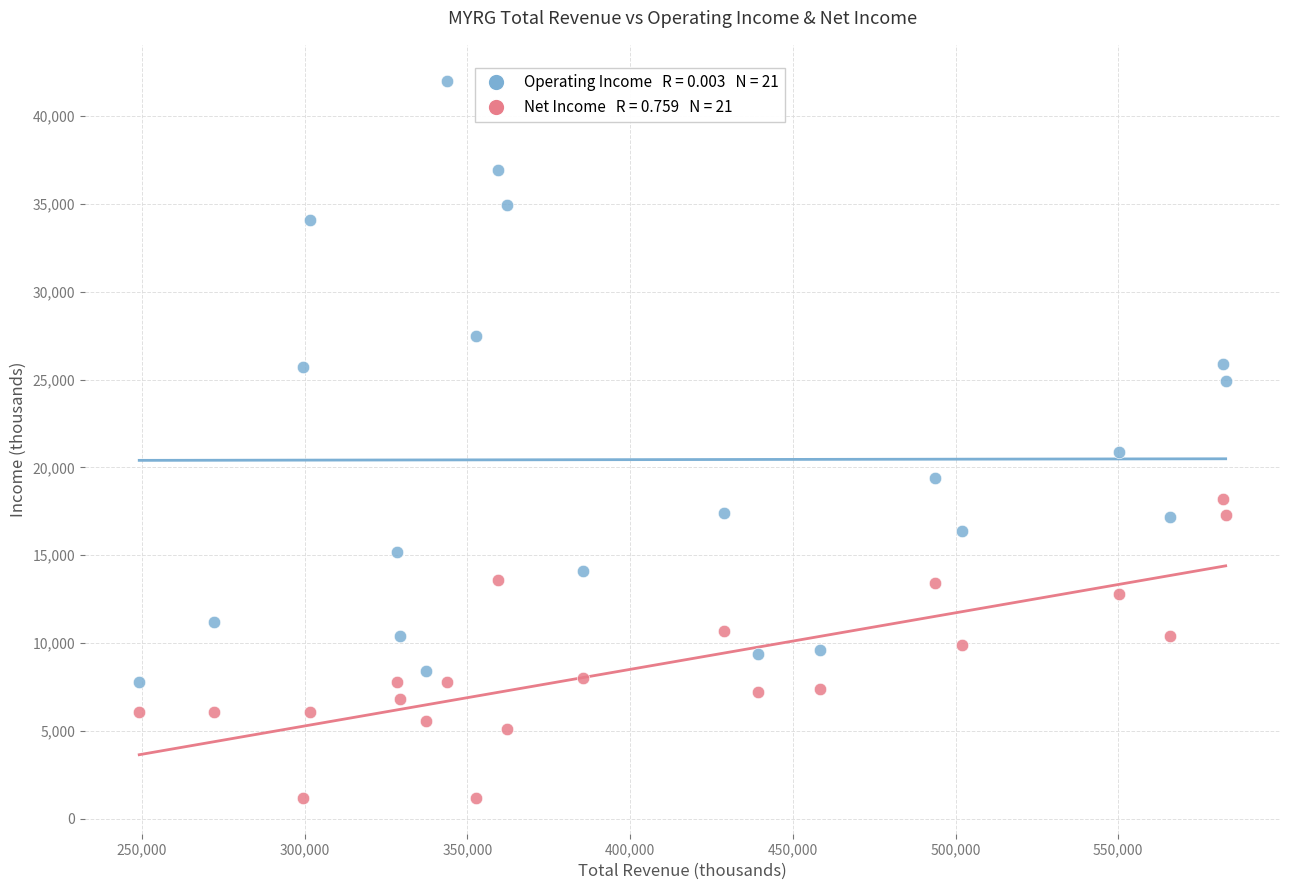

Across all series, what Y value is closest to 21600?

20900